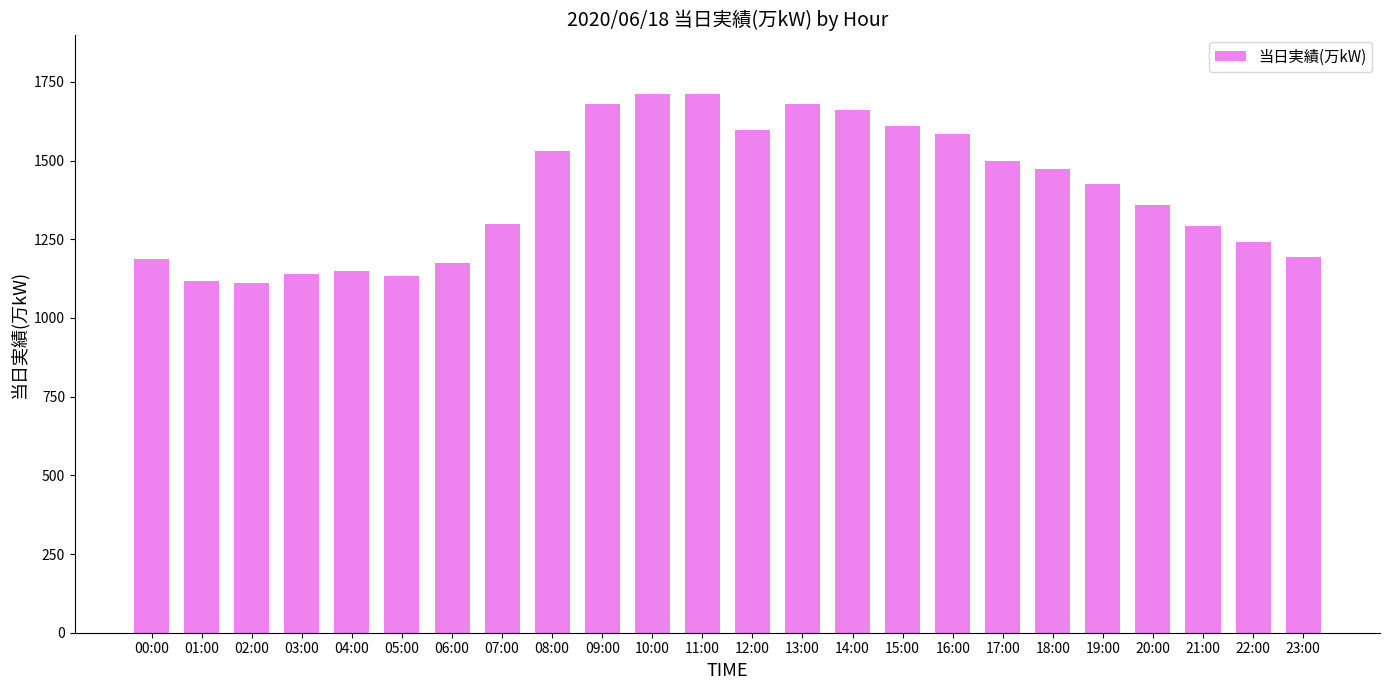

The chart shows a value of 1473 at 18:00. True or false?

True